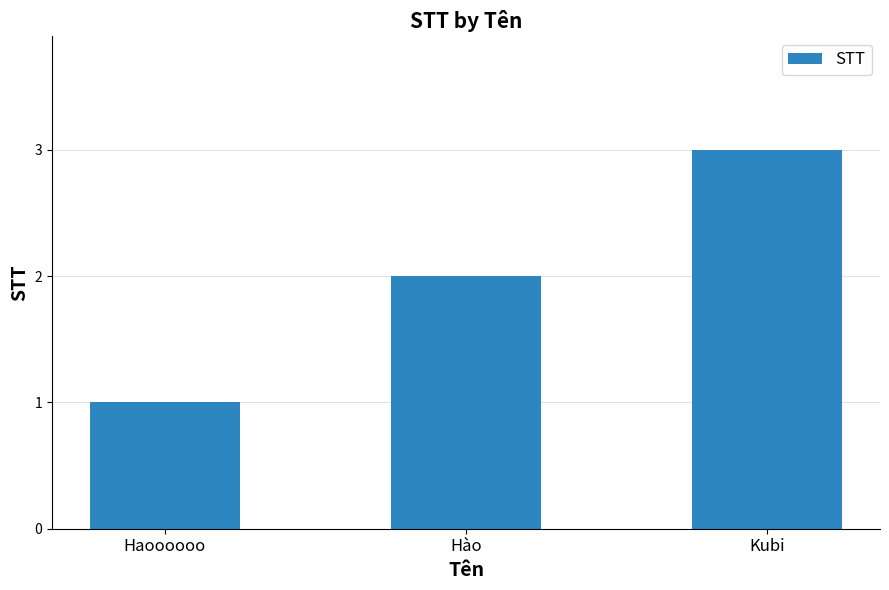

What is the sum of the values at Kubi and Haoooooo?

4